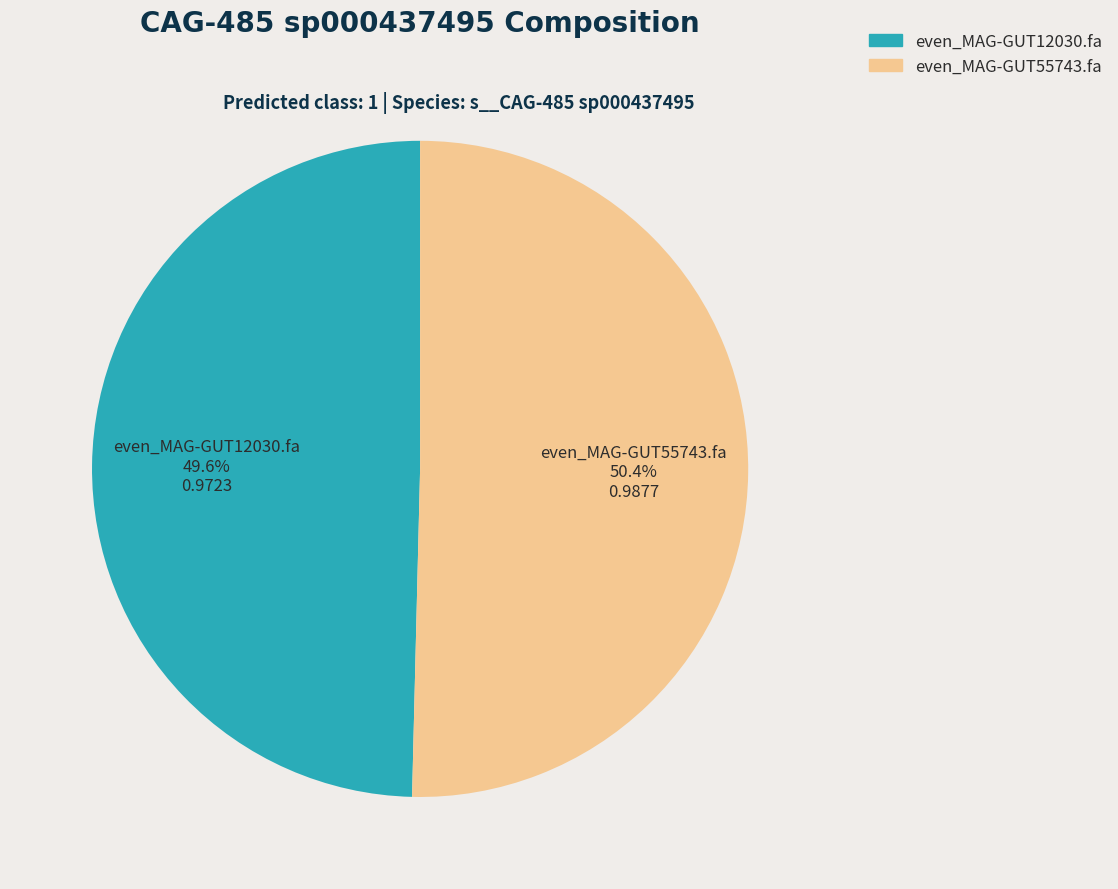

To the nearest percent, what is the combined percentage of even_MAG-GUT12030.fa and even_MAG-GUT55743.fa?

100%